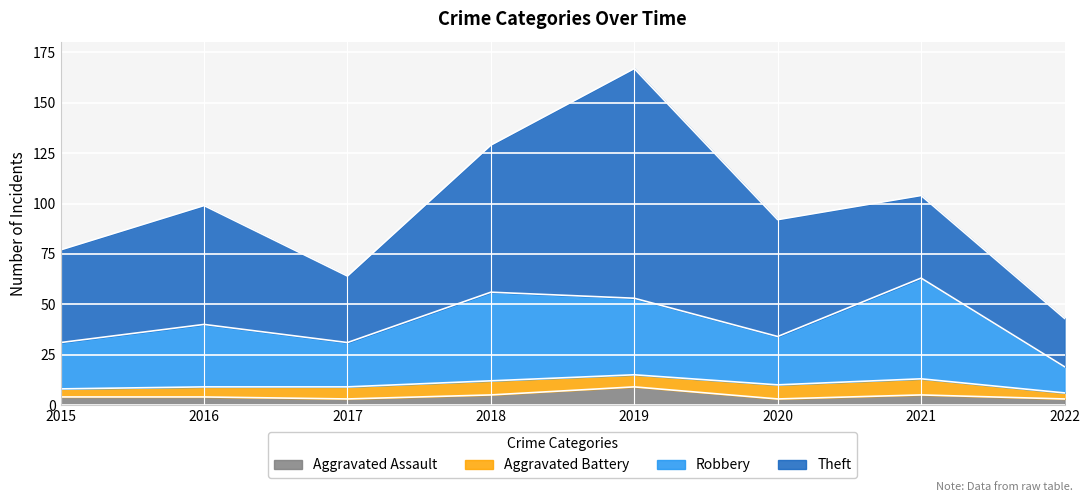

At which category is the sum across all series the highest?

2019